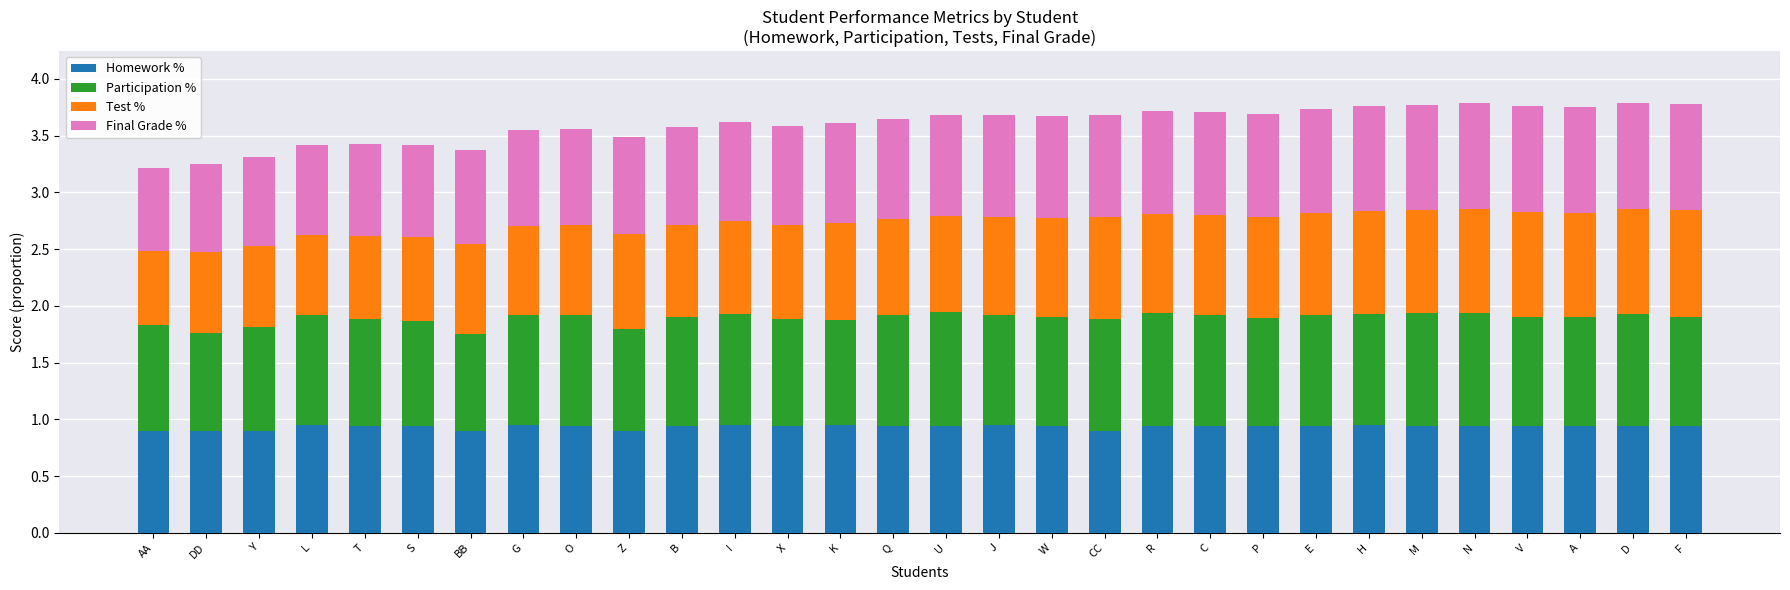

Is it true that Homework % equals 0.9 at A?

True